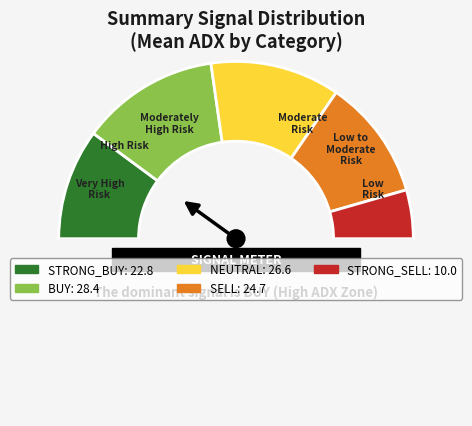

What is the ratio of the value at STRONG_BUY to the value at SELL?

0.9